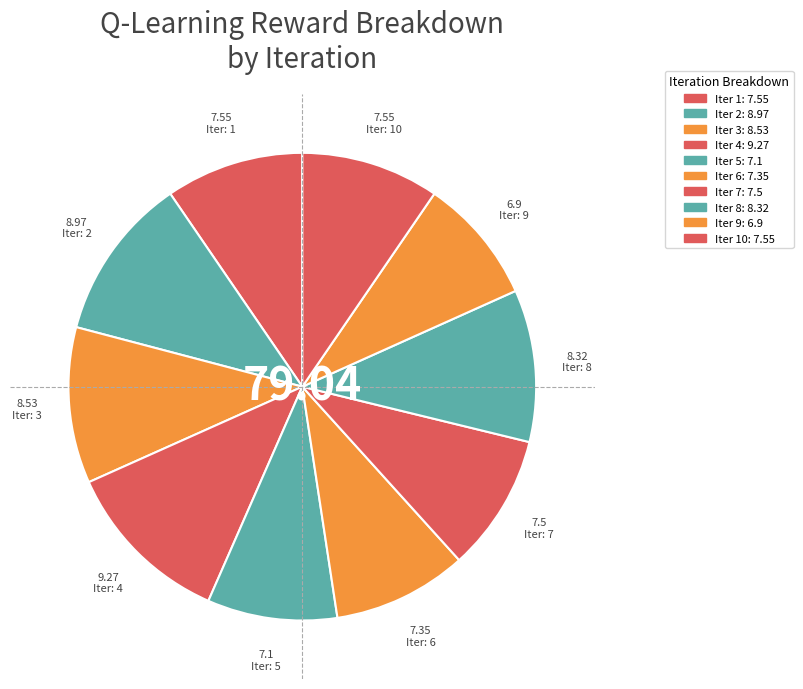

How many slices are in this pie chart?

10